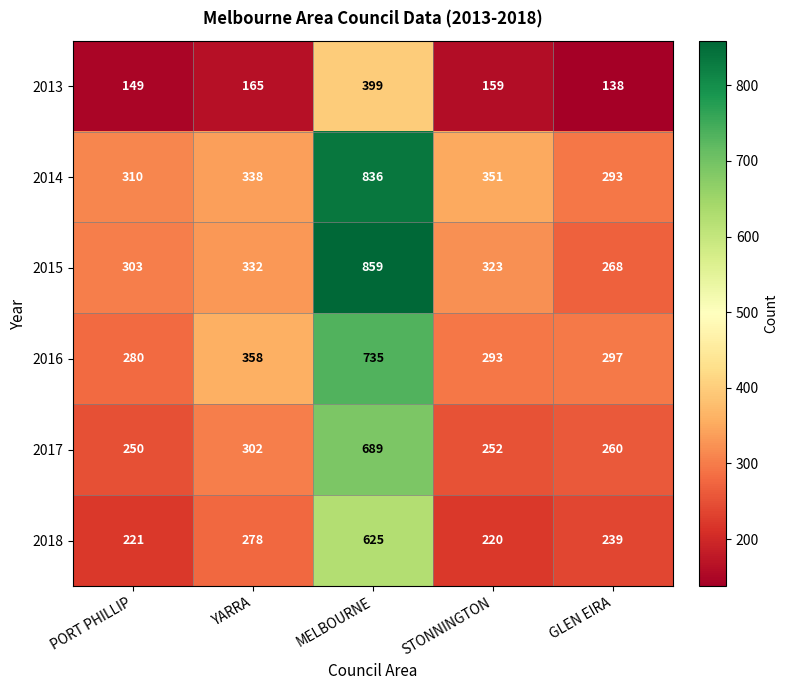

Which category has the lowest value across all series?

GLEN EIRA